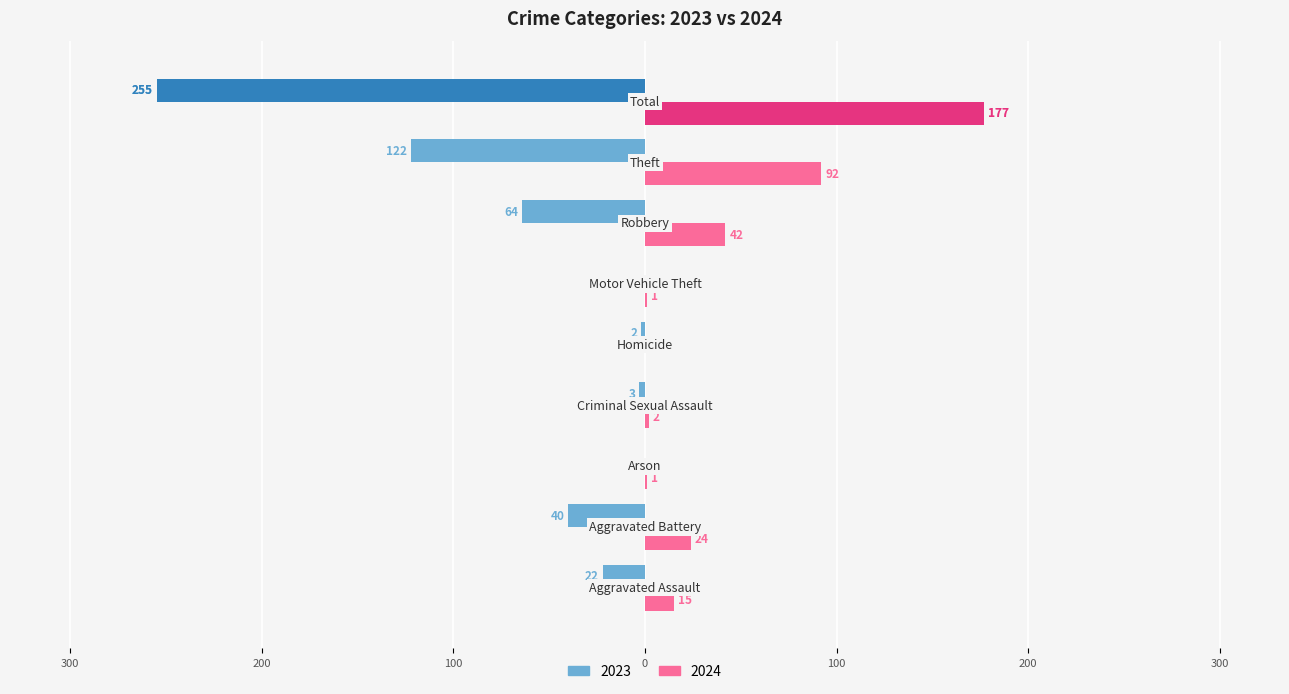

Which category has the highest value across all series?

Total